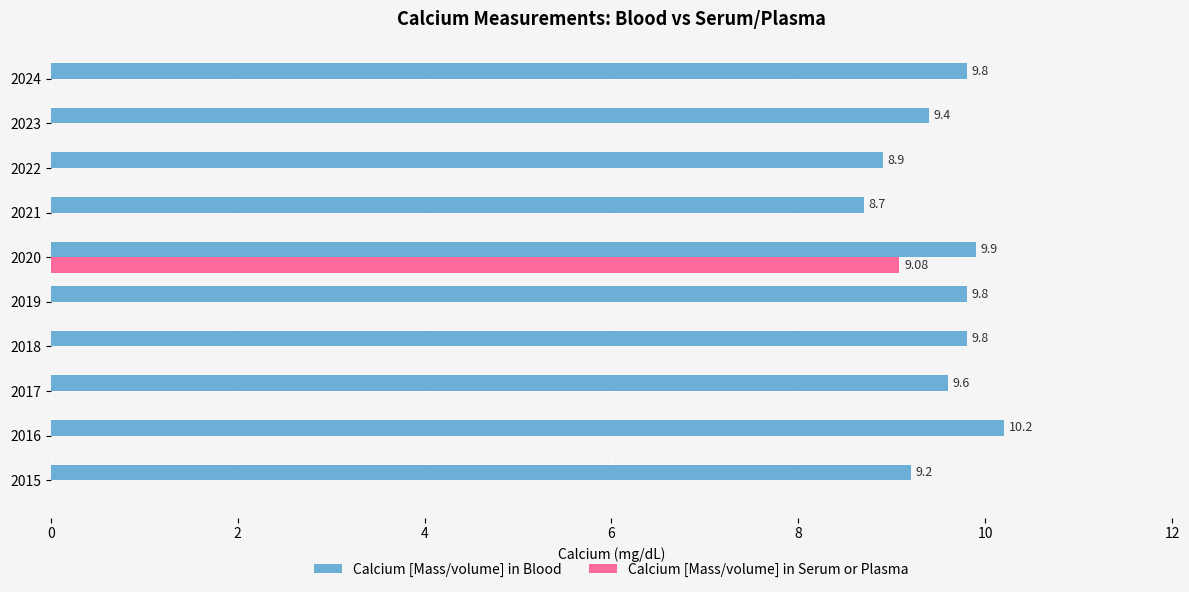

Between 2017 and 2020, which series saw the biggest shift?

Calcium [Mass/volume] in Serum or Plasma